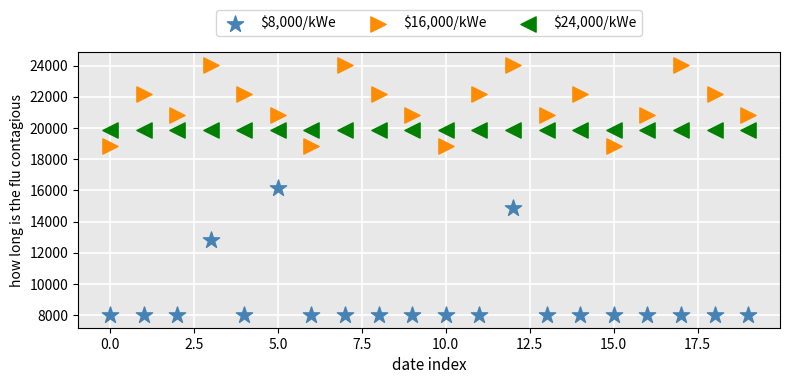

What are all the series names shown in the legend?

$8,000/kWe, $16,000/kWe, $24,000/kWe